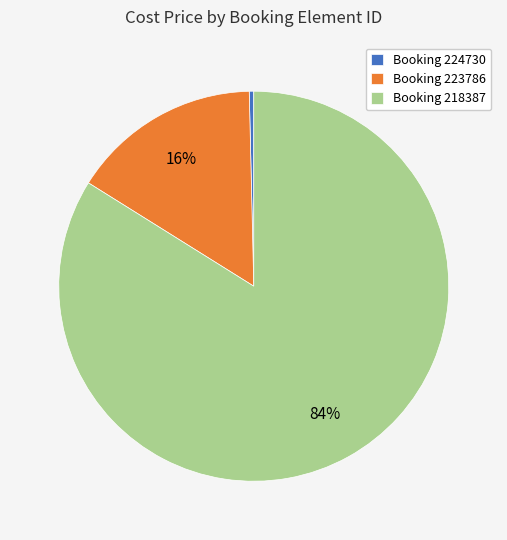

Does any single category account for the majority?

Yes